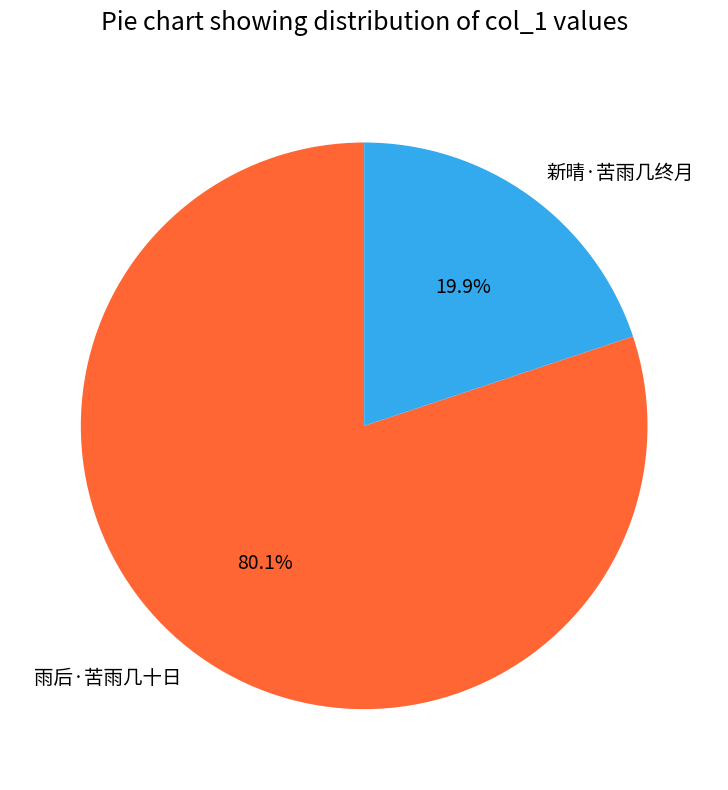

What percentage do 新晴·苦雨几终月 and 雨后·苦雨几十日 together represent?

100.0%